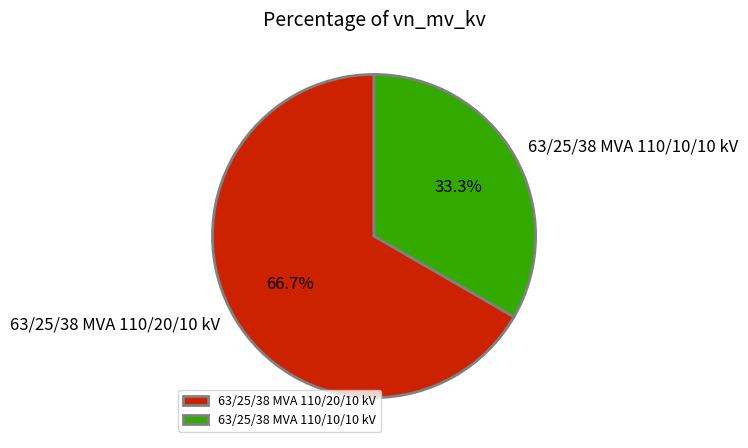

True or false: 63/25/38 MVA 110/20/10 kV accounts for 67% of the total.

True